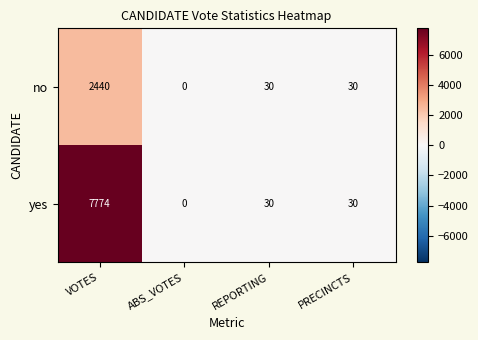

Which series has the largest range (max minus min)?

yes